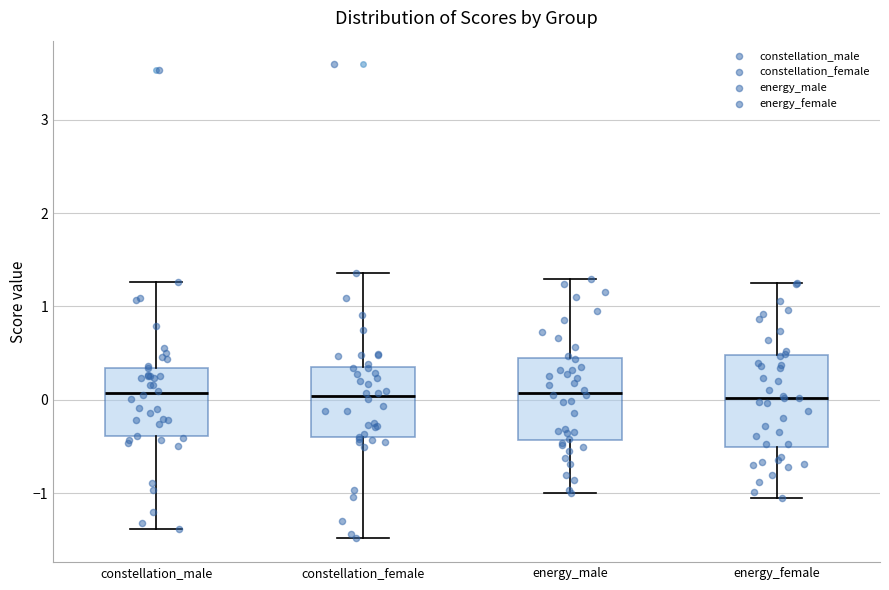

Reading left to right, read every box against the y-axis: the position of its median line, the range the box covers, and the ends of its whiskers. The values are not printed on the chart, so give them approximately, as read against the axis.

constellation_male: median 0.1, box -0.4 to 0.3, whiskers -1.4 to 1.3
constellation_female: median 0.0, box -0.4 to 0.4, whiskers -1.5 to 1.4
energy_male: median 0.1, box -0.4 to 0.4, whiskers -1.0 to 1.3
energy_female: median 0.0, box -0.5 to 0.5, whiskers -1.1 to 1.3